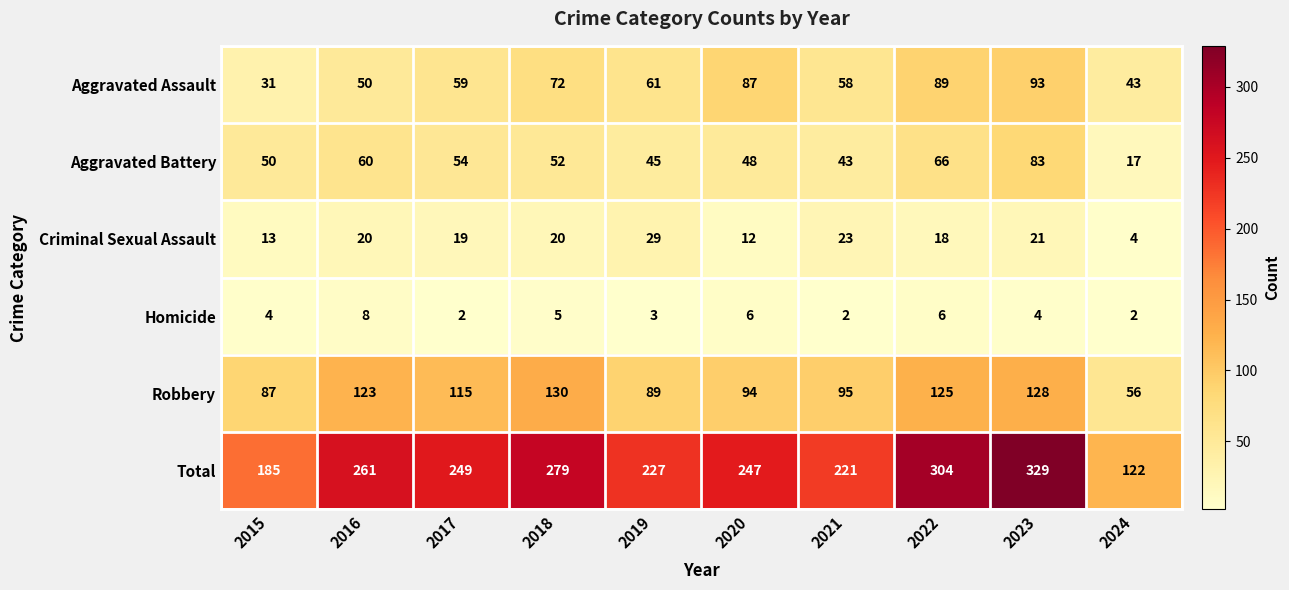

The Aggravated Assault series shows 59 at 2017. True or false?

True